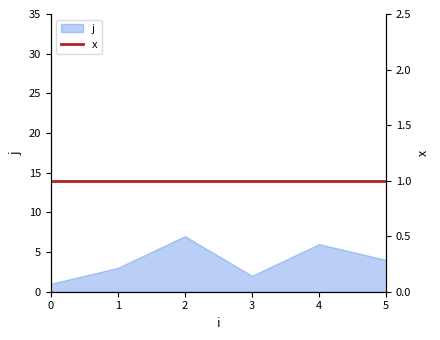

Reading right to left, transcribe all the data shown in this chart.

4	6	2	7	3	1